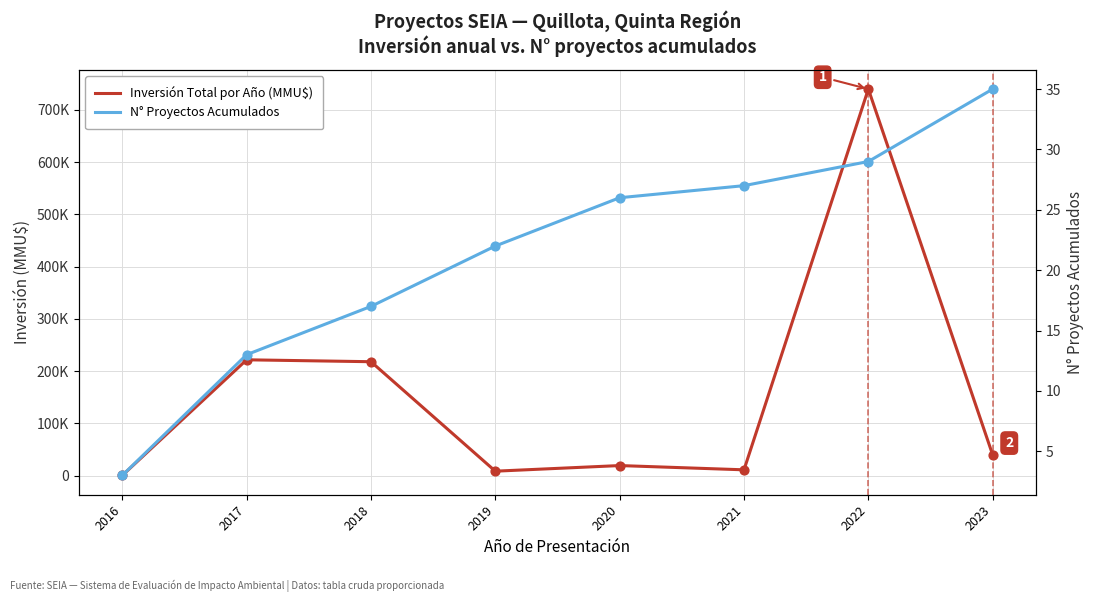

Is the value of Inversión Total por Año (MMU$) at 2021 greater than the value of N° Proyectos Acumulados at 2020?

Yes